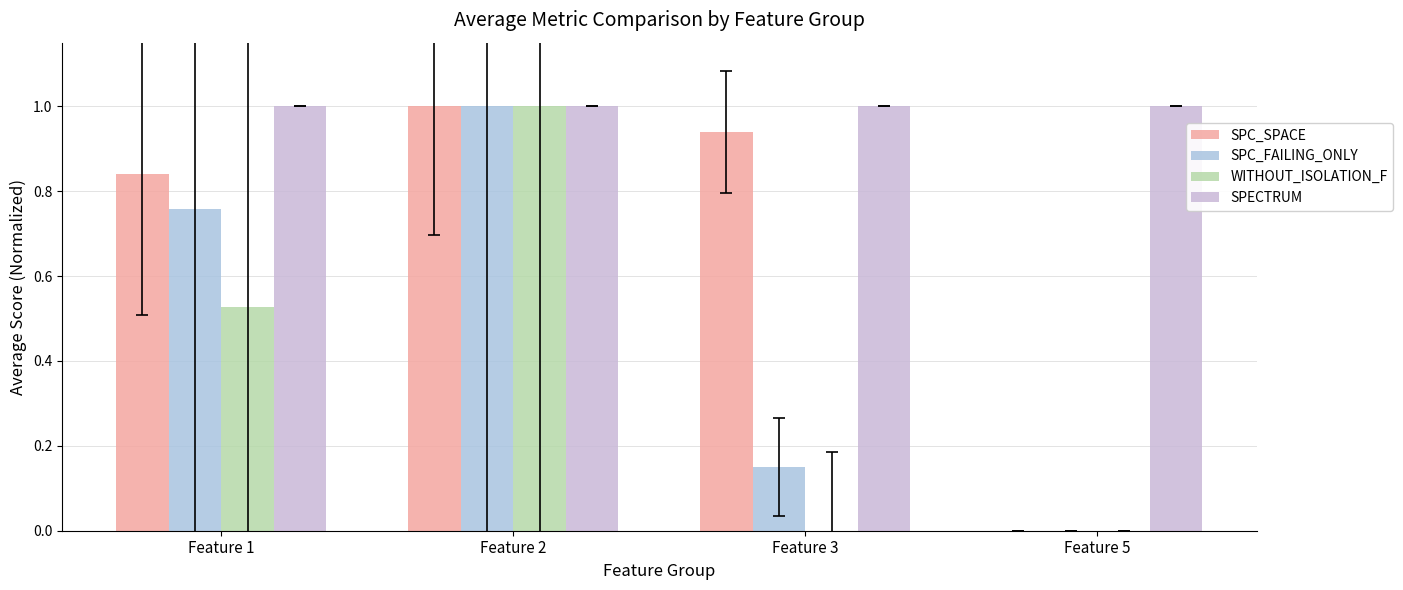

What are all the series names shown in the legend?

SPC_SPACE, SPC_FAILING_ONLY, WITHOUT_ISOLATION_F, SPECTRUM